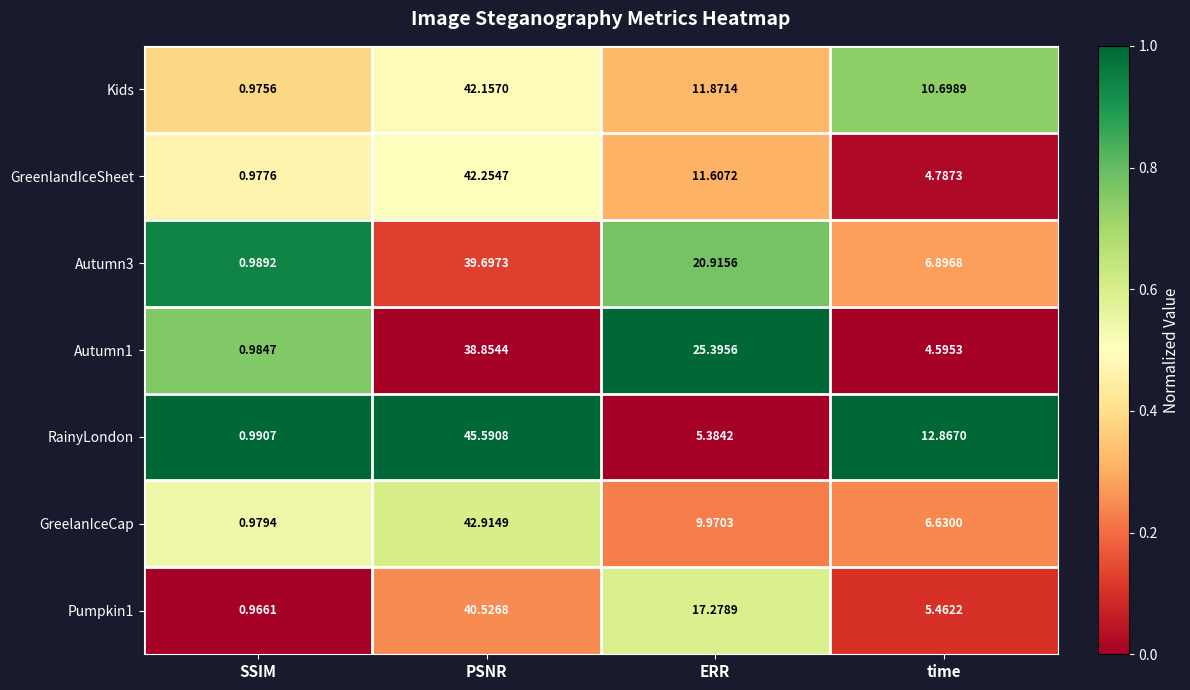

At which category is the sum across all series the highest?

PSNR